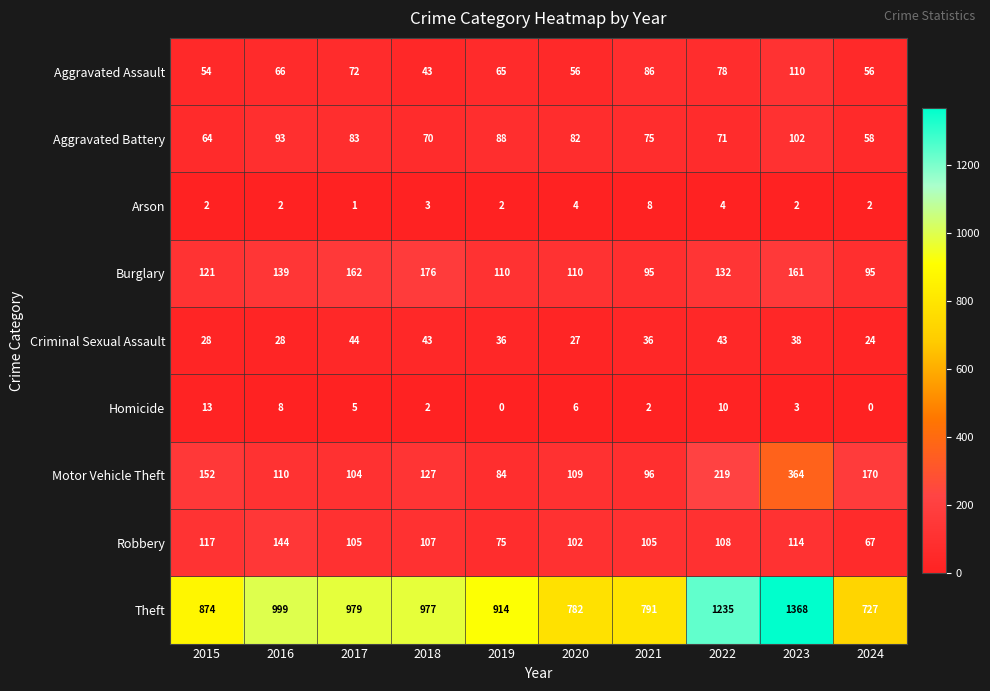

What is the average value of the Homicide series?

5